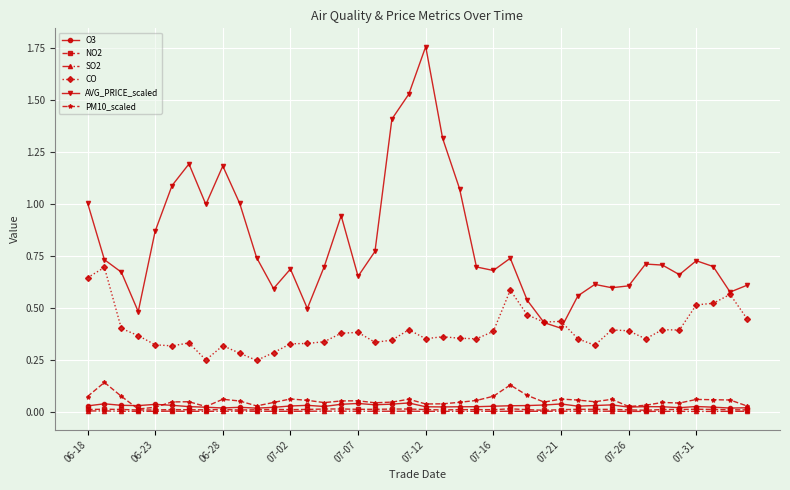

Which series has the largest range (max minus min)?

AVG_PRICE_scaled